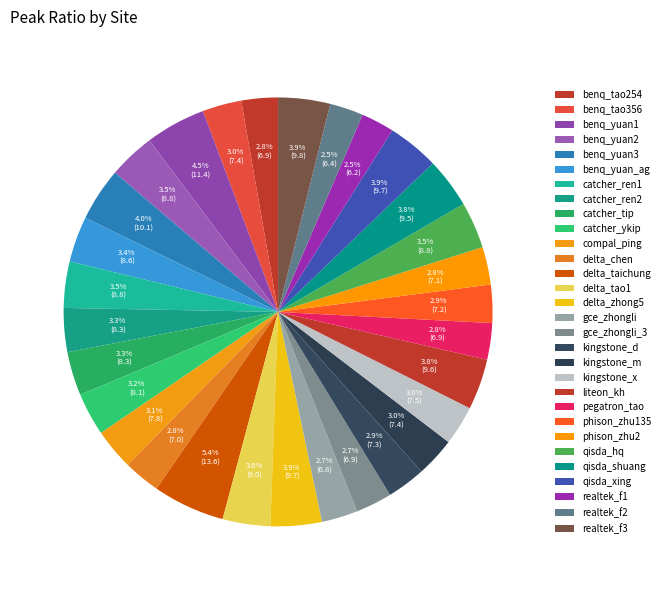

How many segments does this pie chart have?

30